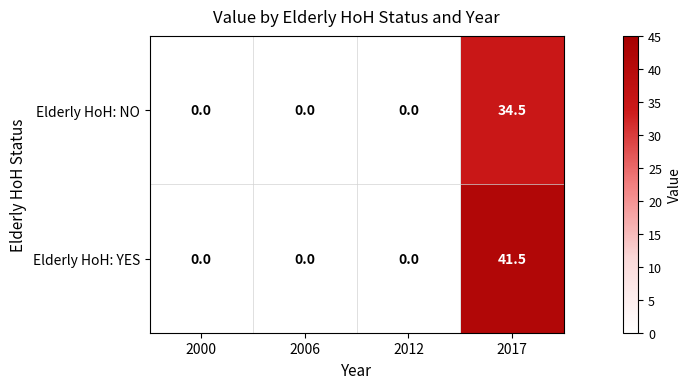

The value of Elderly HoH: NO at 2006 is 12.2. True or false?

False